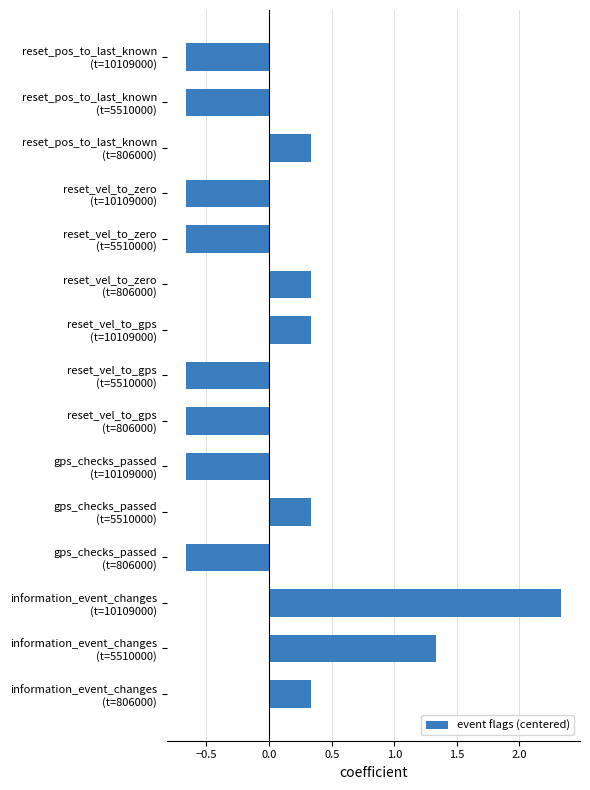

What is the difference between the second highest and minimum values?

2.0